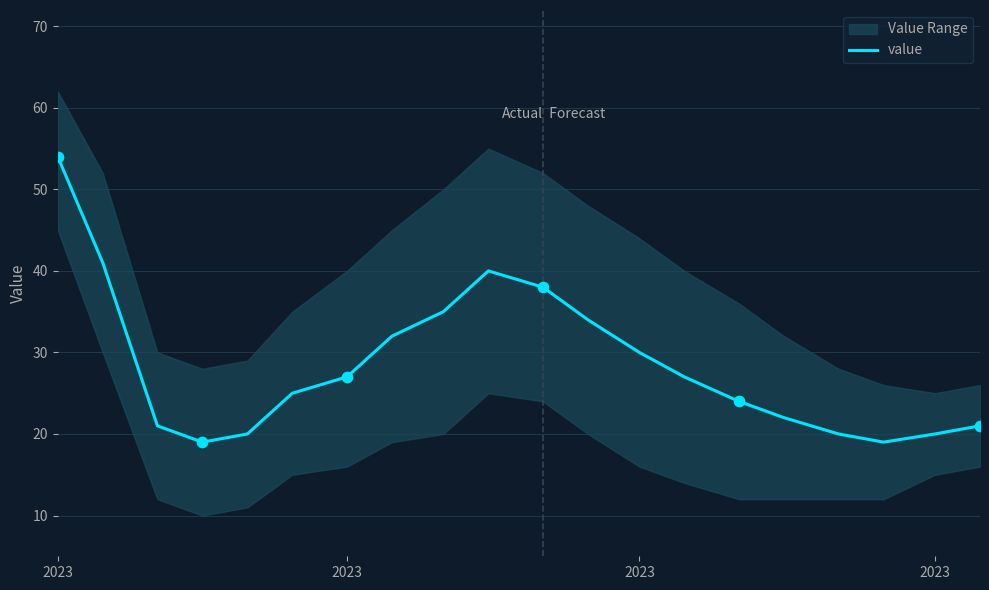

What is the ratio of the value at 2023 to the value at 2023?

0.8